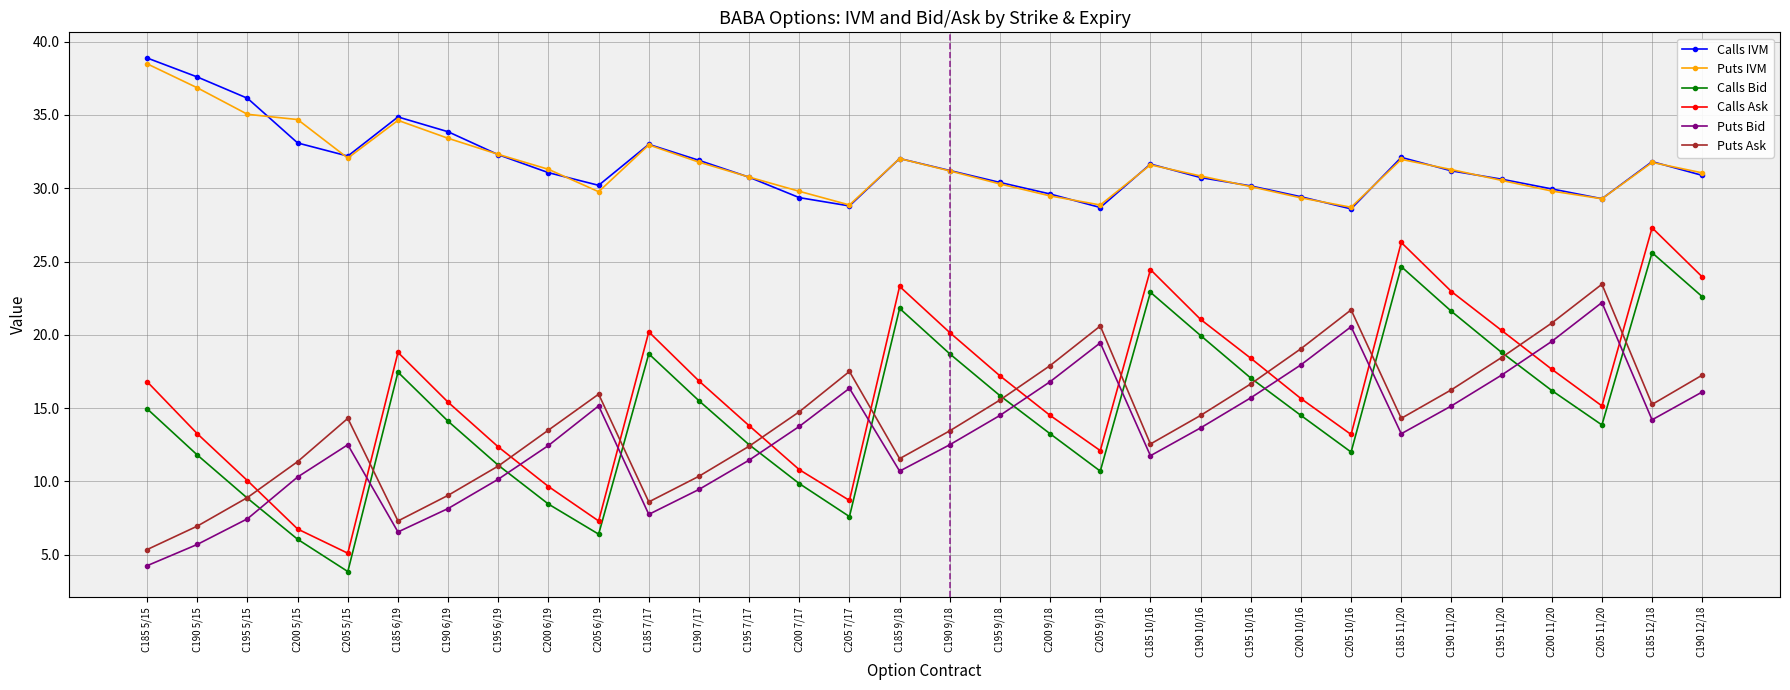

Where is the first local minimum for Calls Bid?

C205 5/15